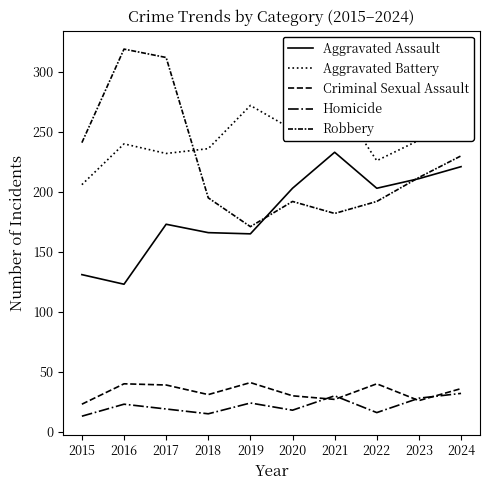

True or false: Homicide and Aggravated Battery intersect in this chart.

False